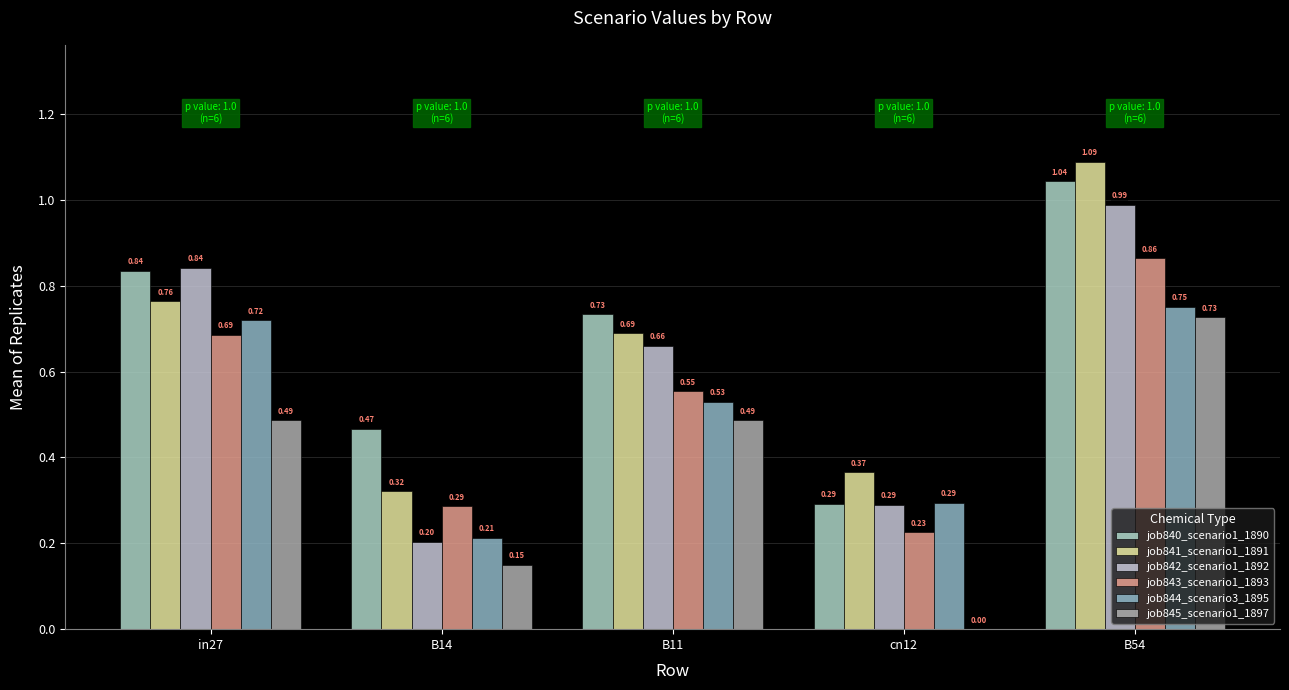

Where is job843_scenario1_1893 nearest to the value 0?

cn12